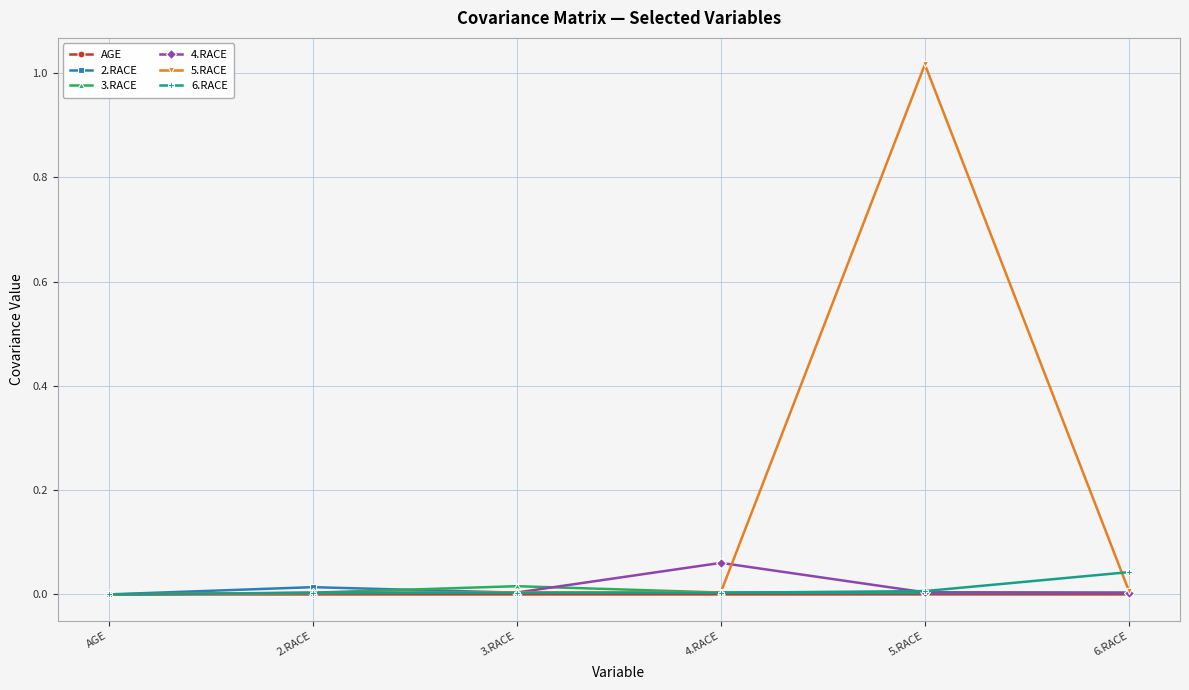

What is the label of the 4th point from the right?

3.RACE